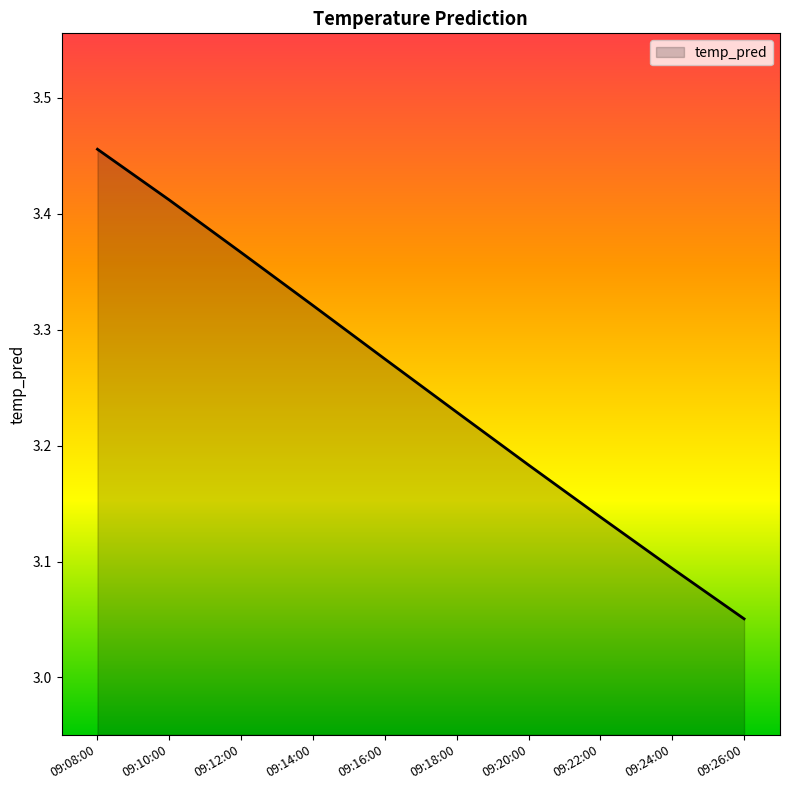

The chart shows a value of 4.3 at 09:16:00. True or false?

False